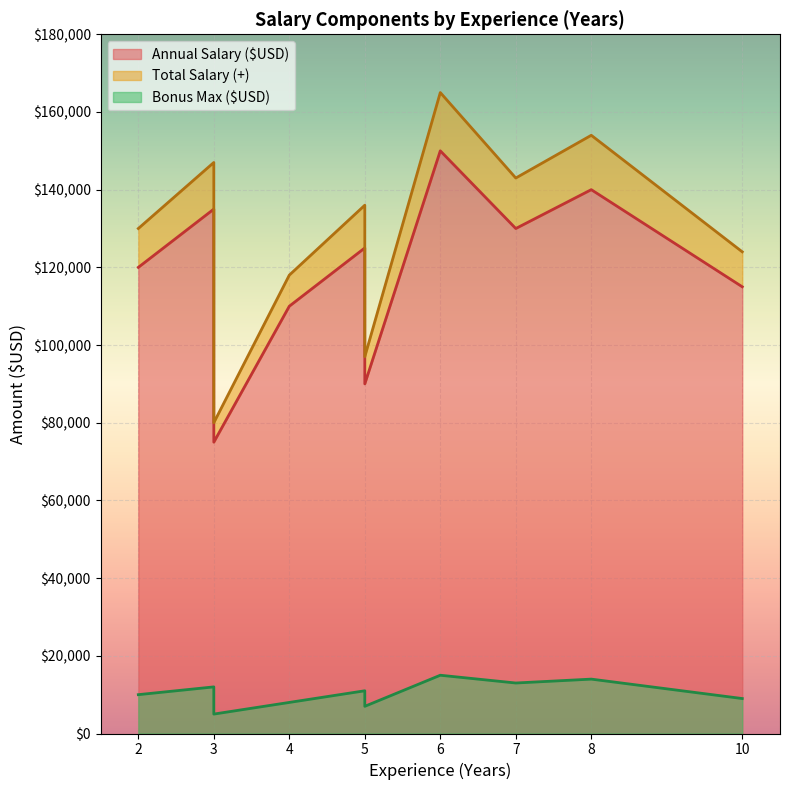

Where does the Bonus Max ($USD) series first go above 11000?

3